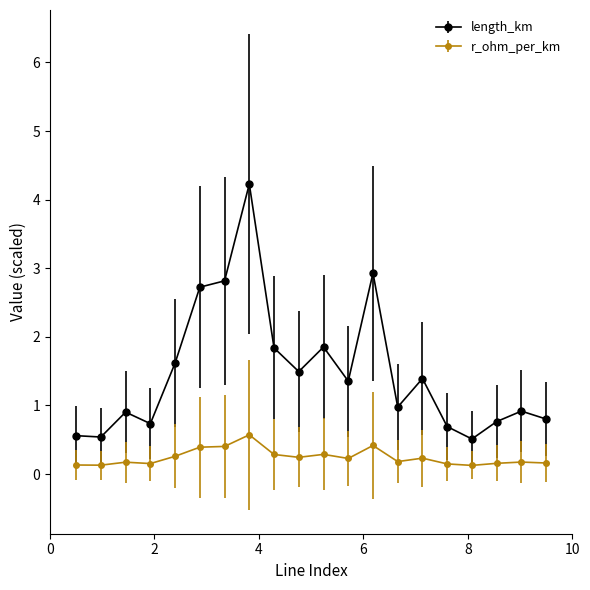

List the series in order of their peak value, highest first.

length_km, r_ohm_per_km